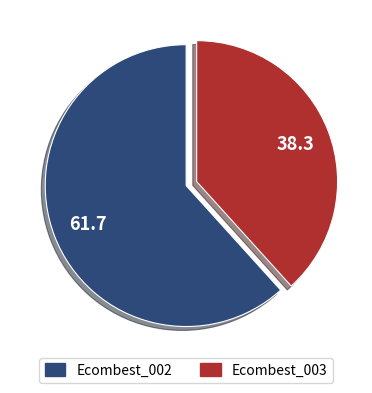

Rank the categories by value from lowest to highest.

Ecombest_003, Ecombest_002